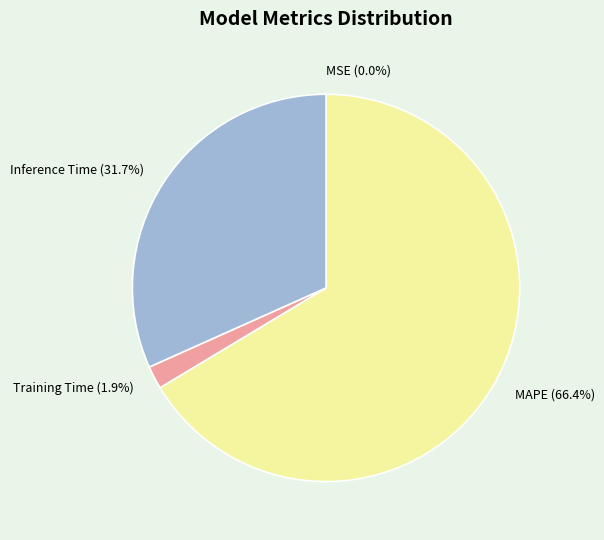

To the nearest percent, what percentage of the pie is MAPE?

66%